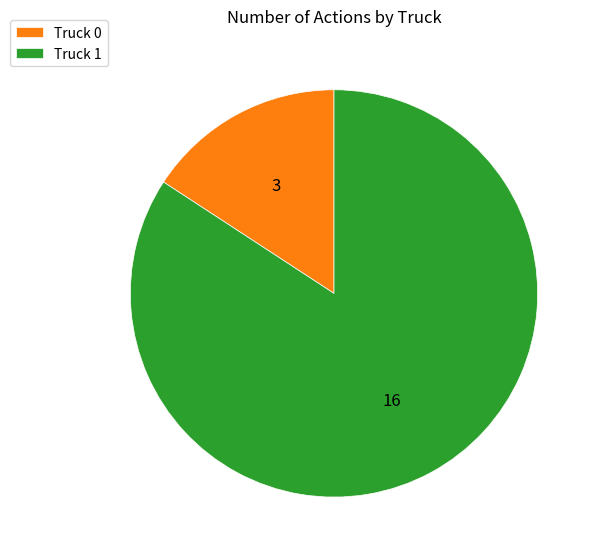

What is the largest slice in the pie chart?

Truck 1